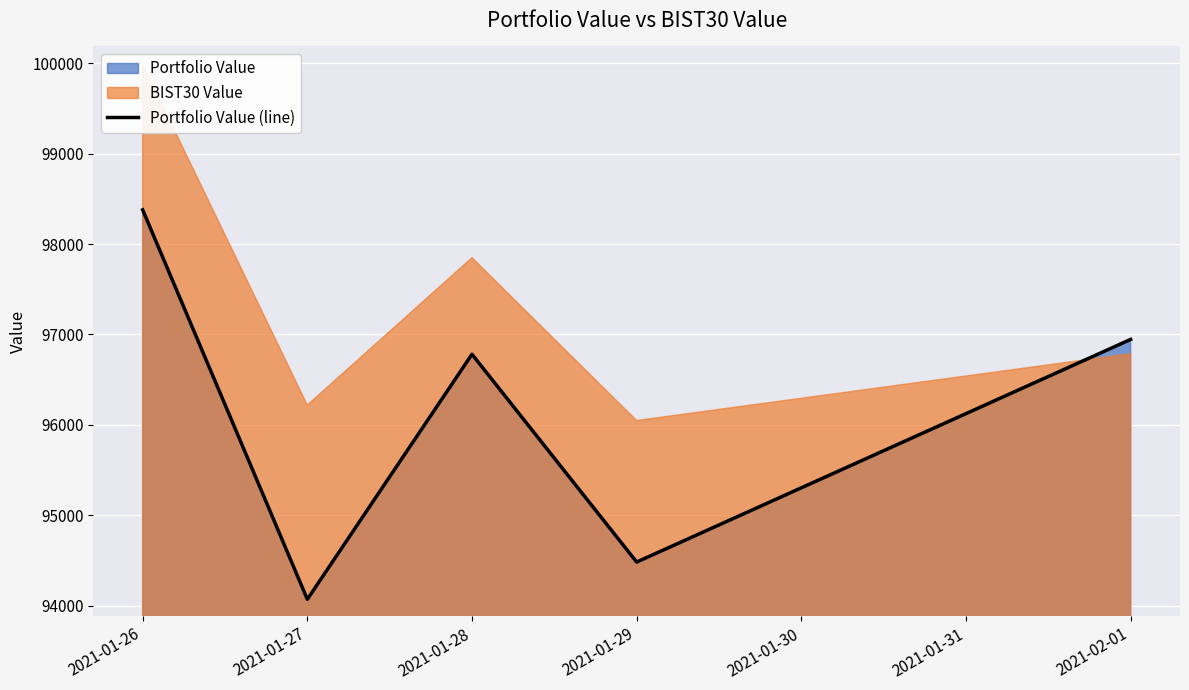

List the labels in order of Portfolio Value (line) value, largest first.

2021-01-26, 2021-02-01, 2021-01-28, 2021-01-29, 2021-01-27